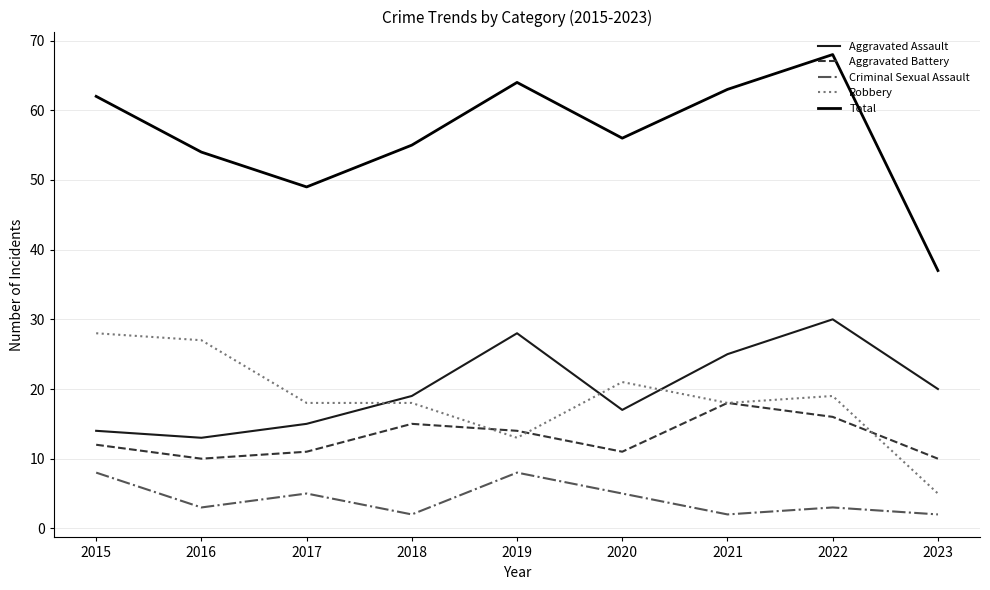

Between 2017 and 2023, which series saw the biggest shift?

Robbery